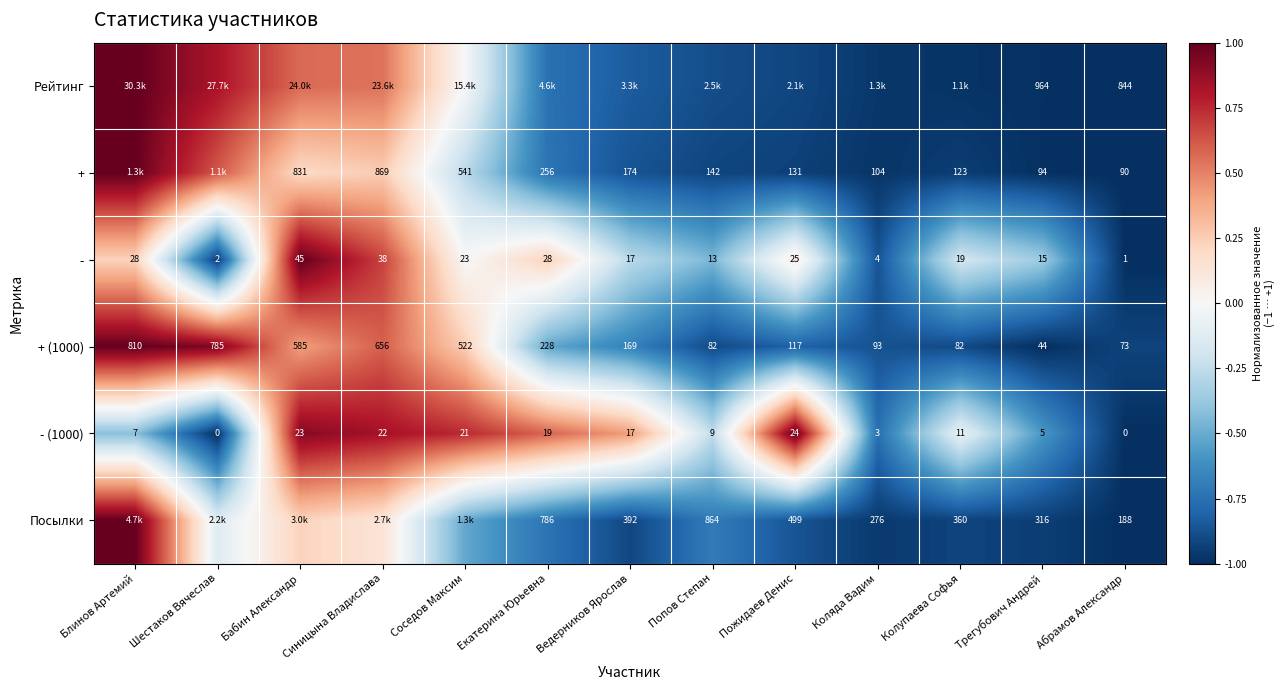

Is the value of Посылки at Коляда Вадим greater than the value of + (1000) at Пожидаев Денис?

Yes